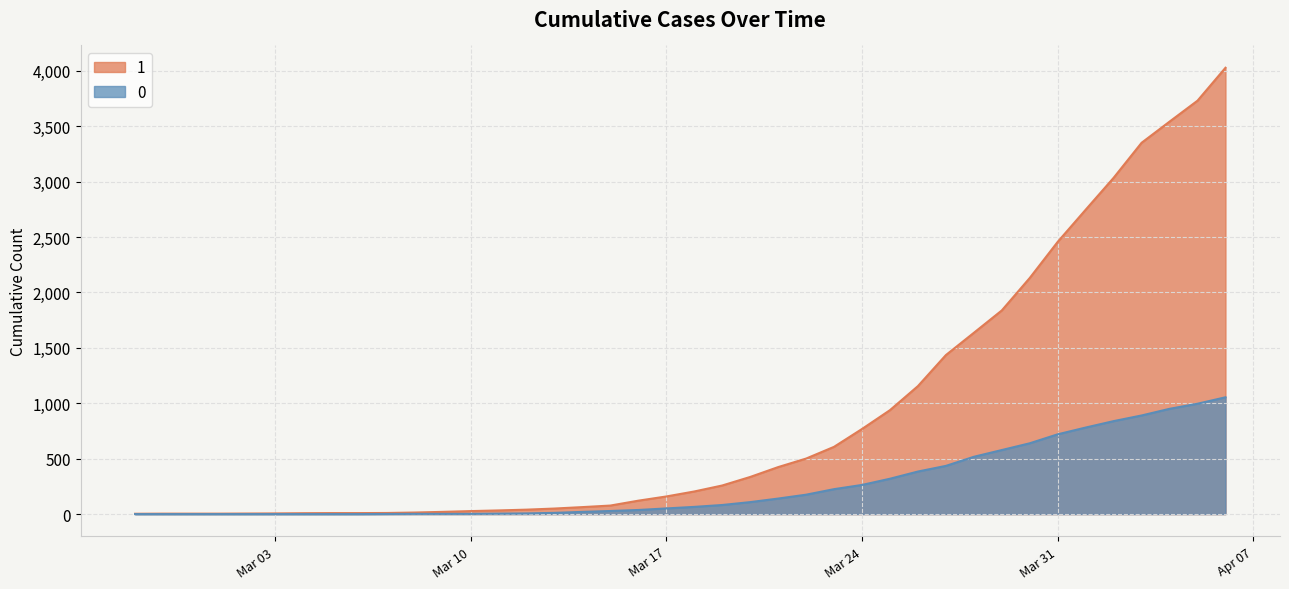

Reading left to right, extract all data points from this chart.

1: 3	4	4	4	5	6	8	9	9	10	14	20	27	33	40	50	63	77	121	159	204	258	335	424	501	607	768	938	1155	1435	1636	1838	2131	2457	2747	3035	3351	3542	3731	4028
0: 0	0	0	0	0	0	0	0	0	1	2	2	2	4	6	11	20	28	37	51	65	82	108	140	175	225	263	319	384	435	517	578	639	720	781	839	890	950	996	1054